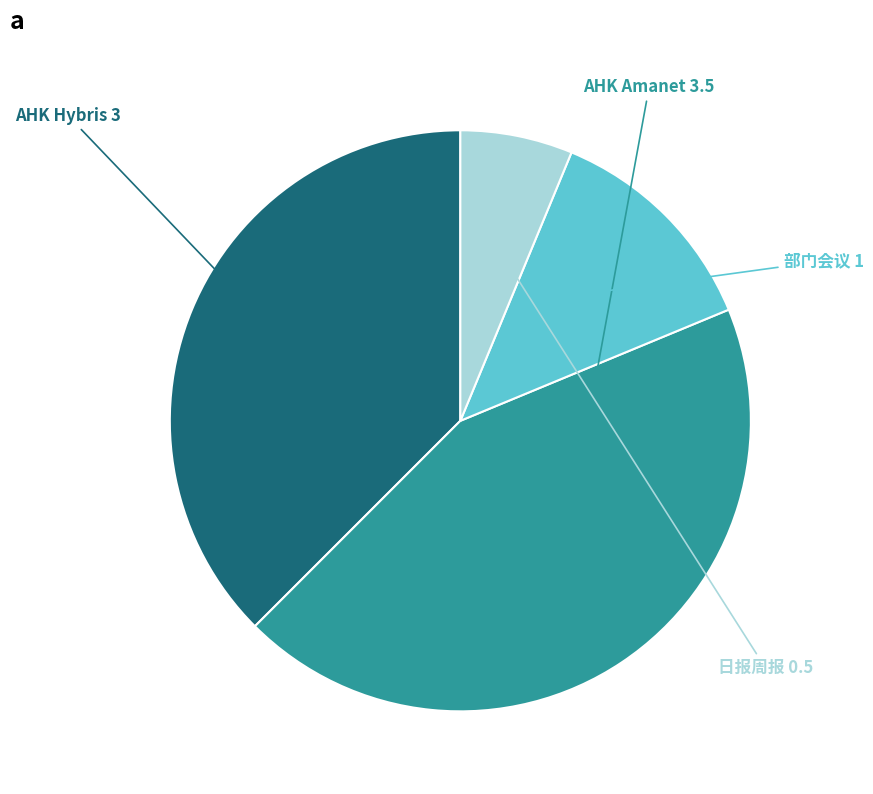

Which category has the smallest portion of the pie?

日报周报